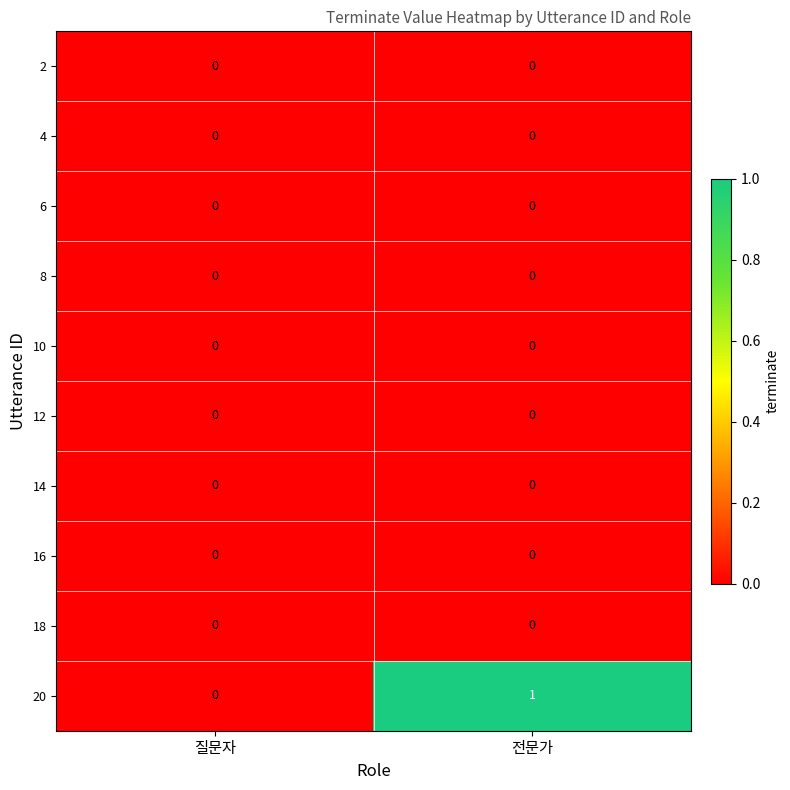

At which category is the sum across all series the highest?

전문가